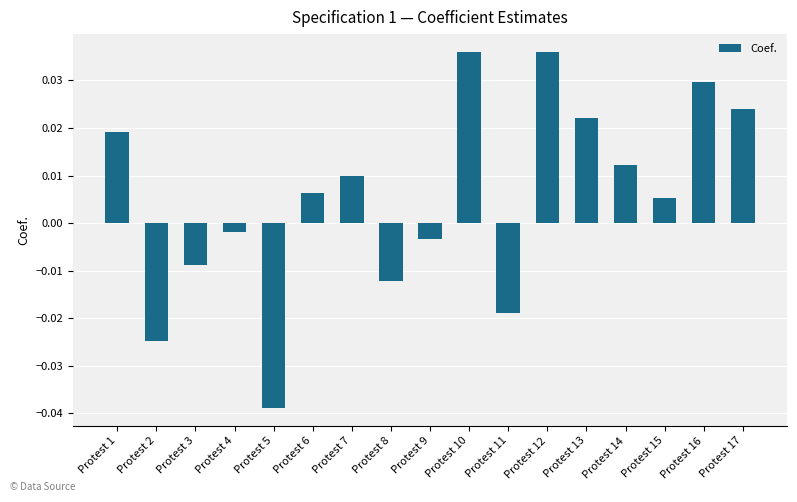

Are the bars horizontal?

No